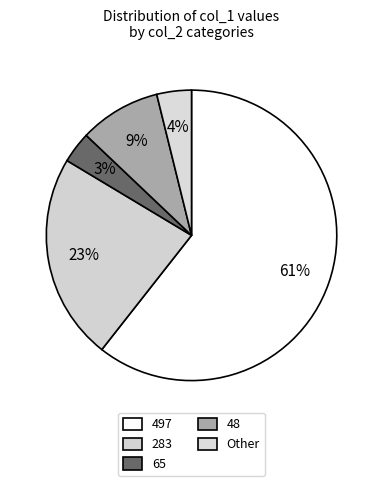

How many segments does this pie chart have?

5